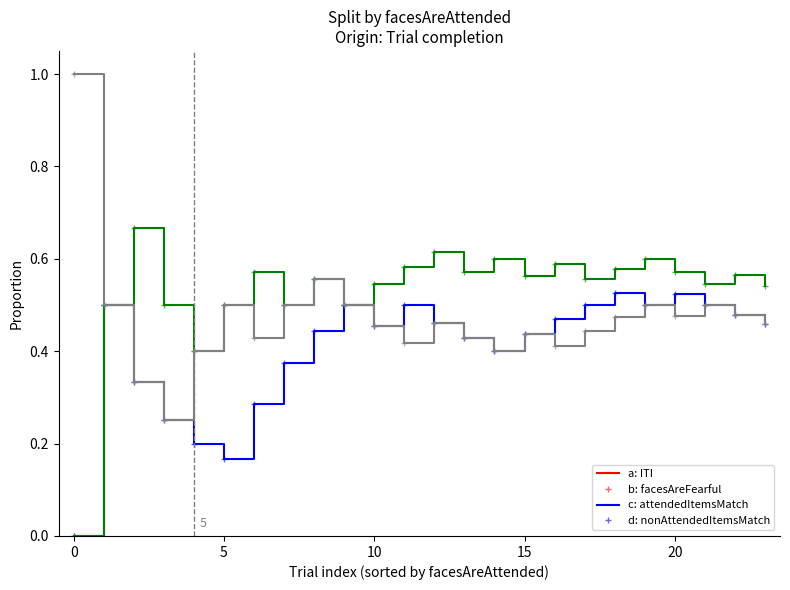

True or false: nonAttendedItemsMatch has a value of 0.7 at 21.

False